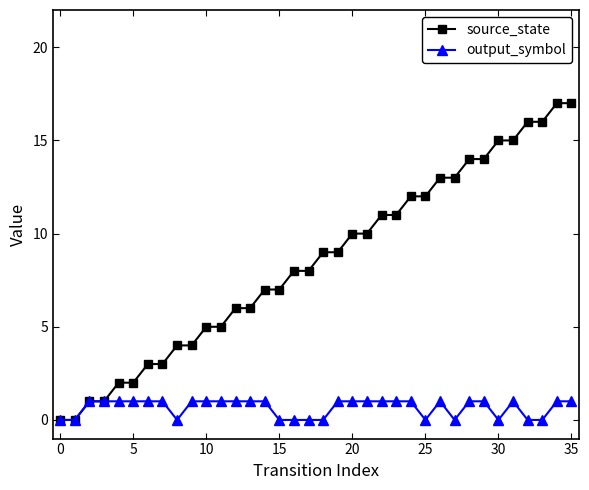

Which series has the largest total across all categories?

source_state